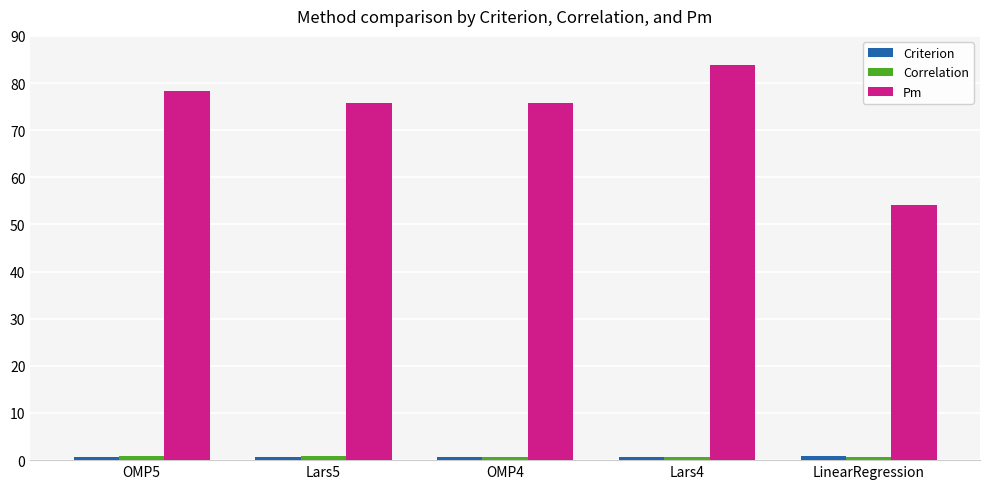

Which category has the highest value across all series?

Lars4